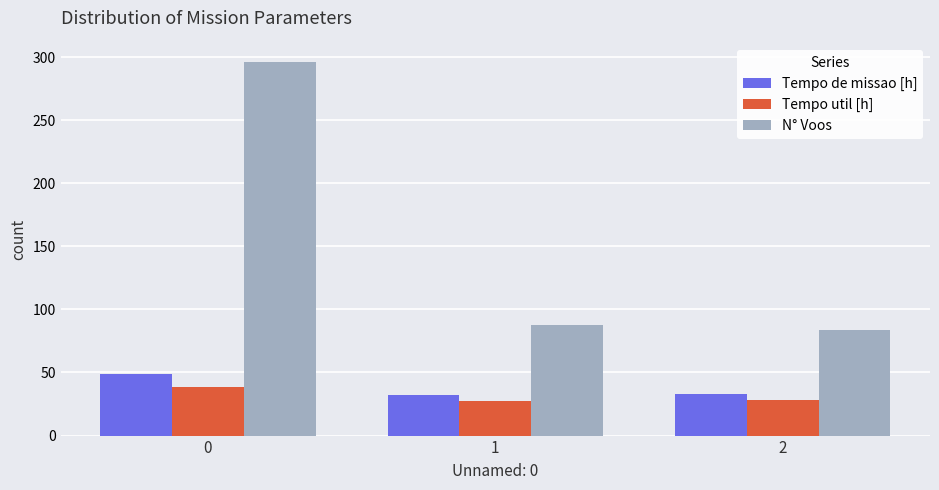

What is the sum of all Tempo de missao [h] values?

113.7